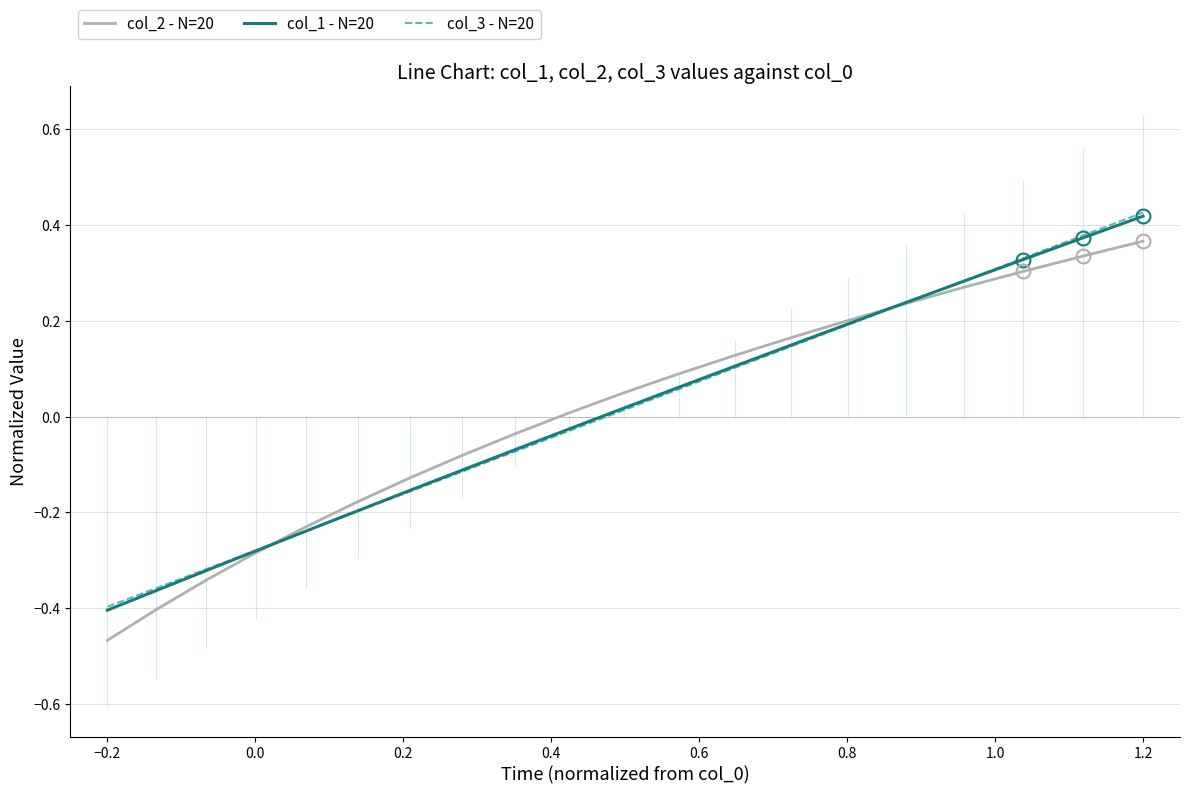

Does the chart have visible grid lines?

Yes